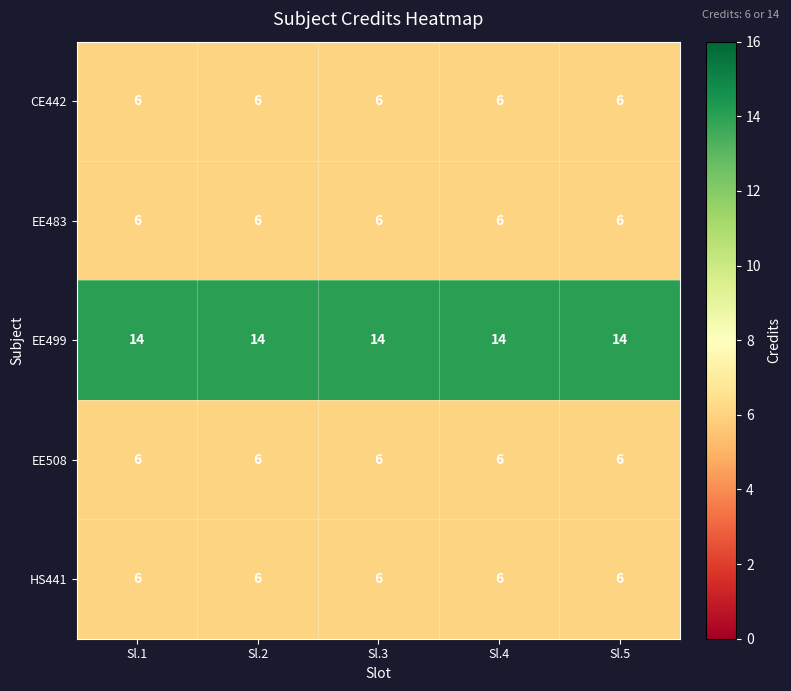

What is the approximate value of EE483 at Sl.5?

6